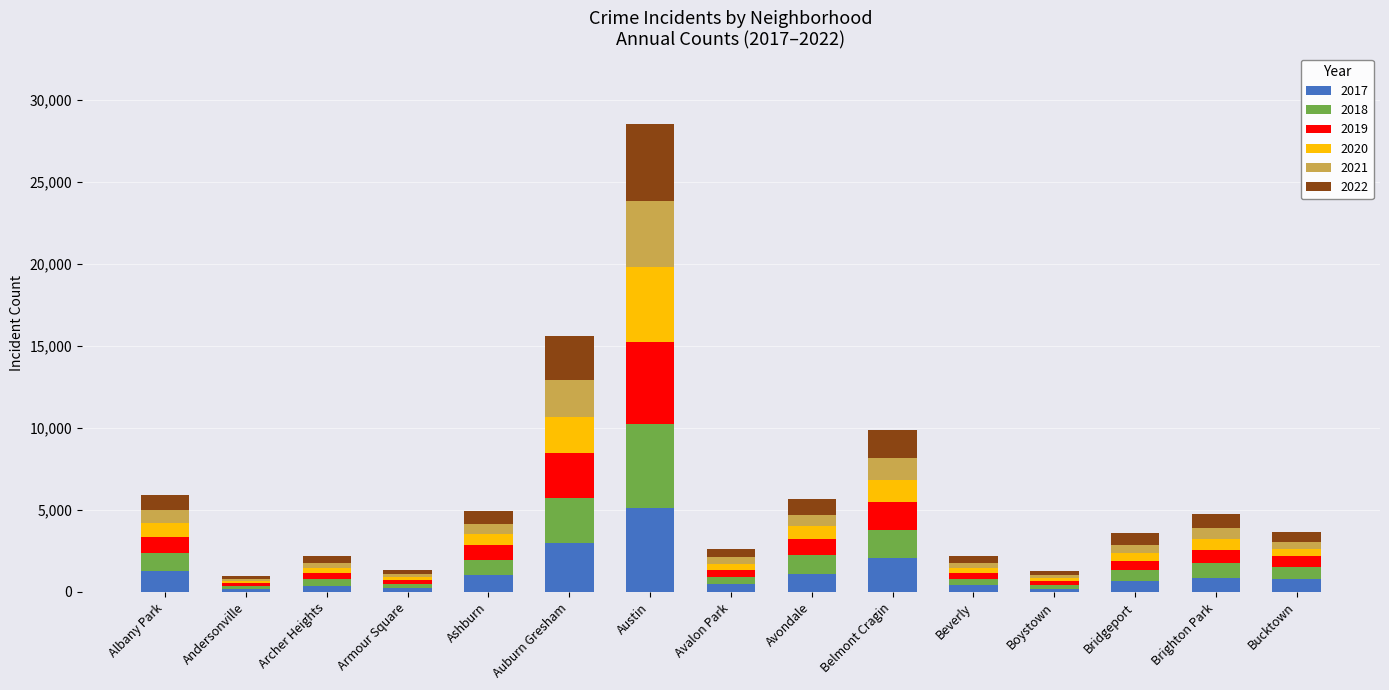

At which category is the sum across all series the highest?

Austin